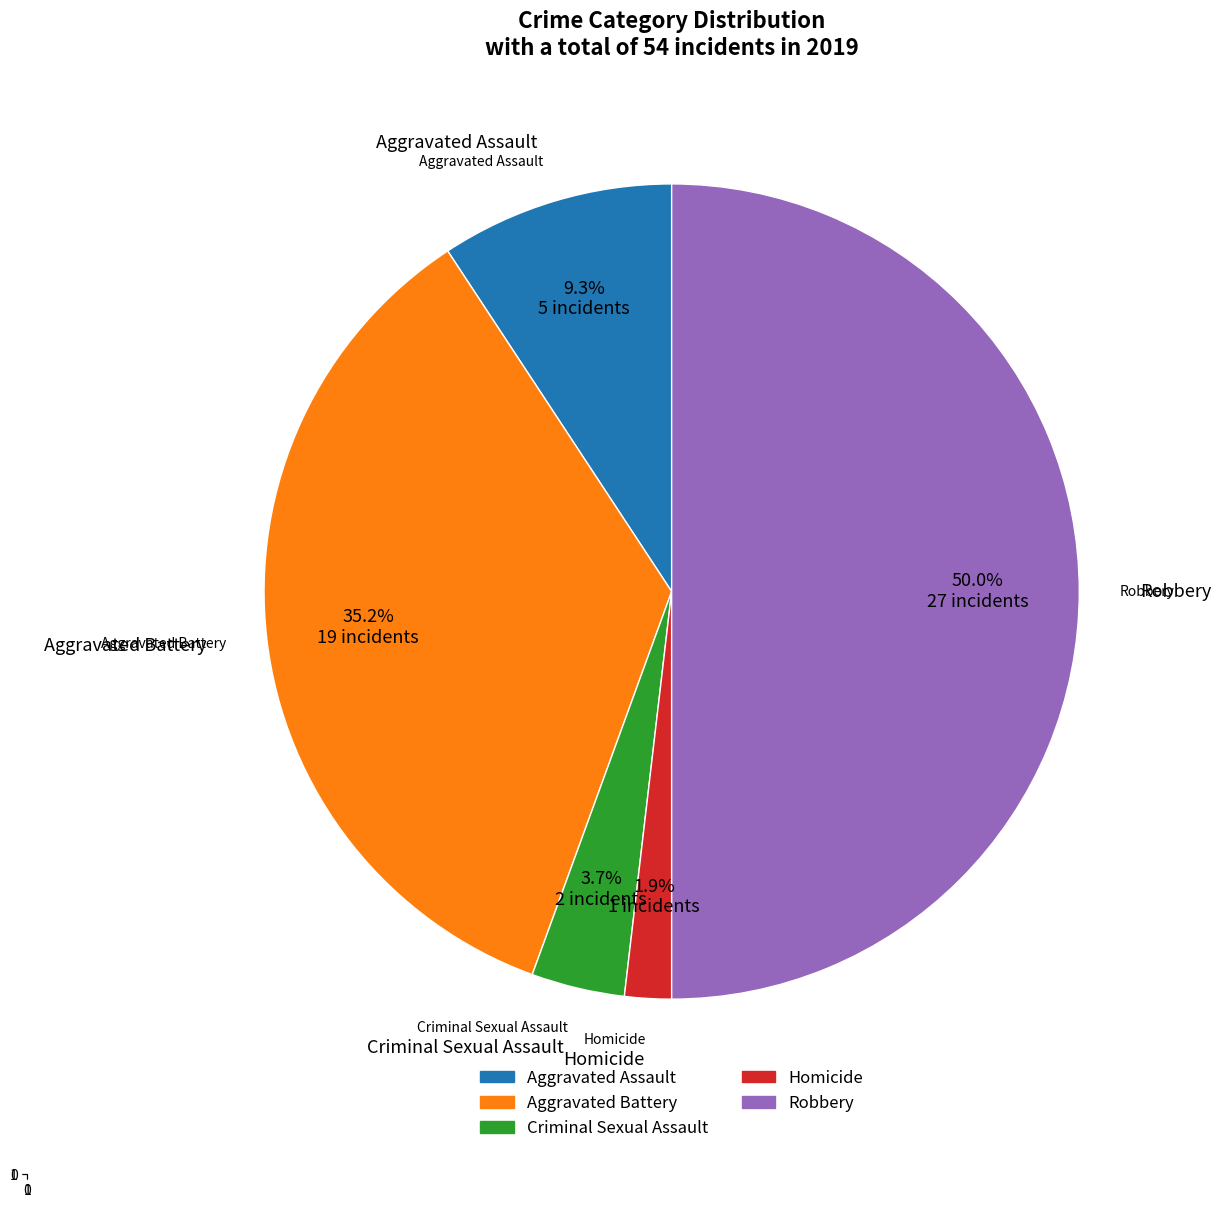

How many segments does this pie chart have?

5